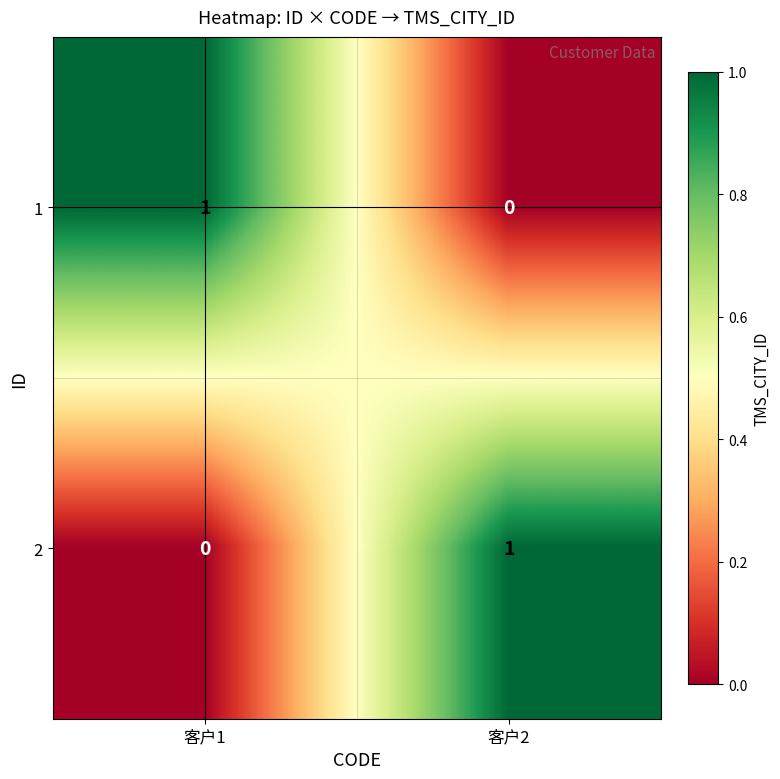

Count the number of categories in the chart.

2